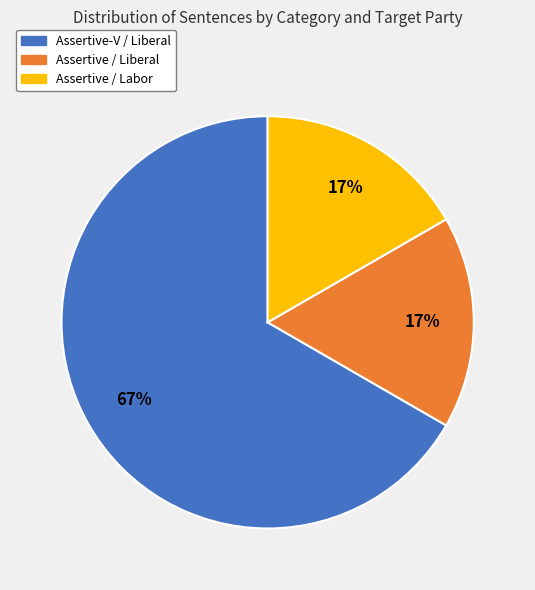

Which has a higher value, Assertive-V / Liberal or Assertive / Liberal?

Assertive-V / Liberal